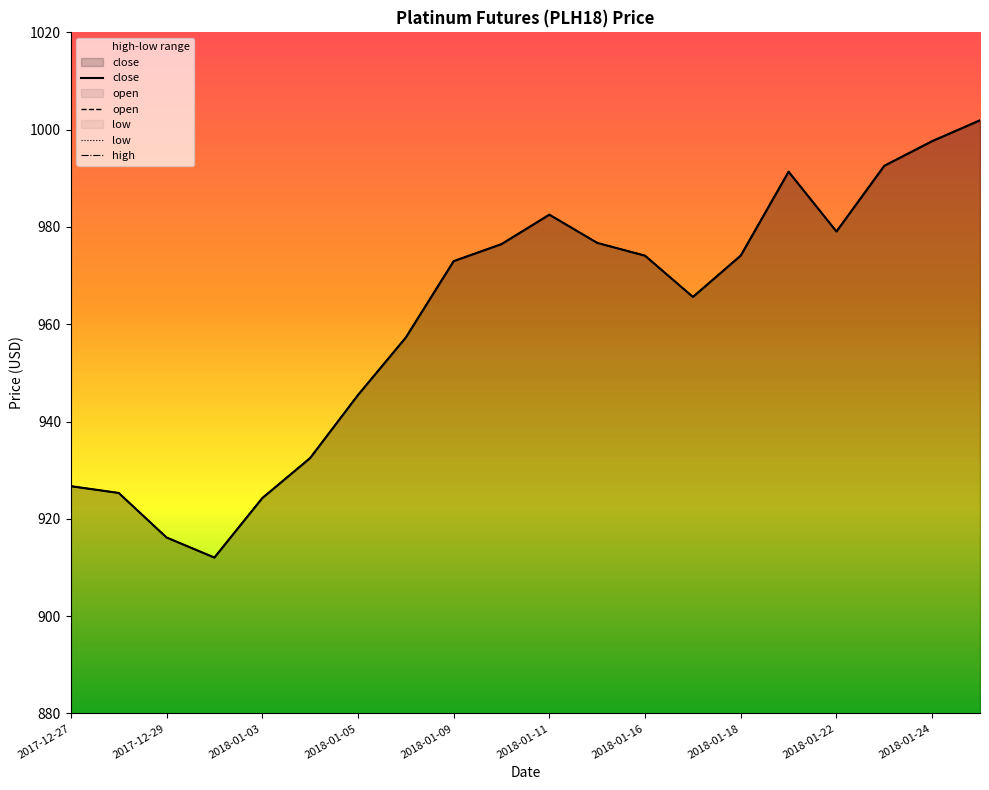

What is the sum of all close values?

19224.8